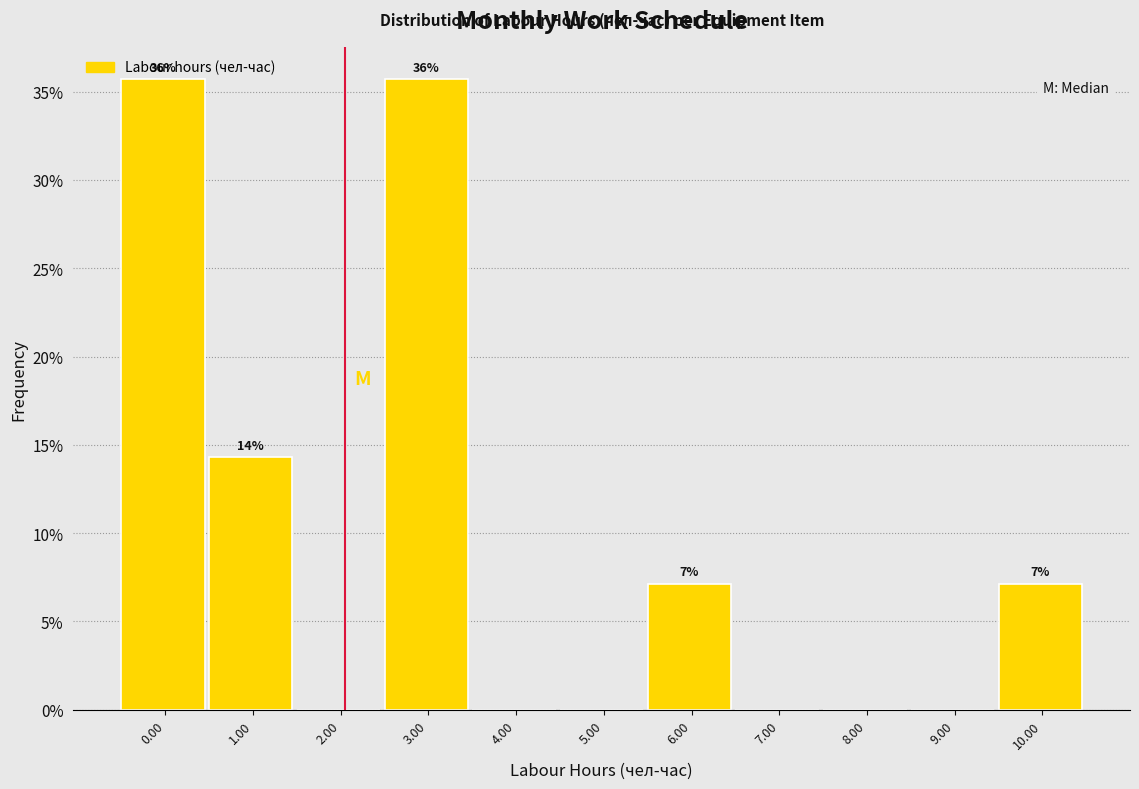

True or false: the data shows 0.0 at 9.00.

True